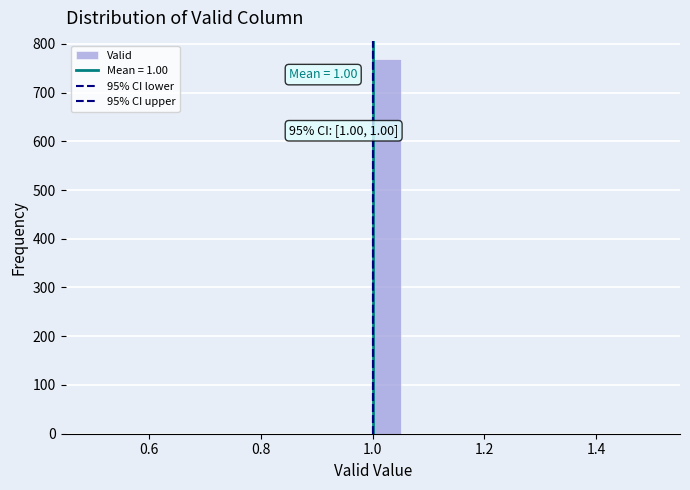

Around what value on the x-axis is the tallest bar? Give the approximate position of its centre, as read against the axis.

1.02